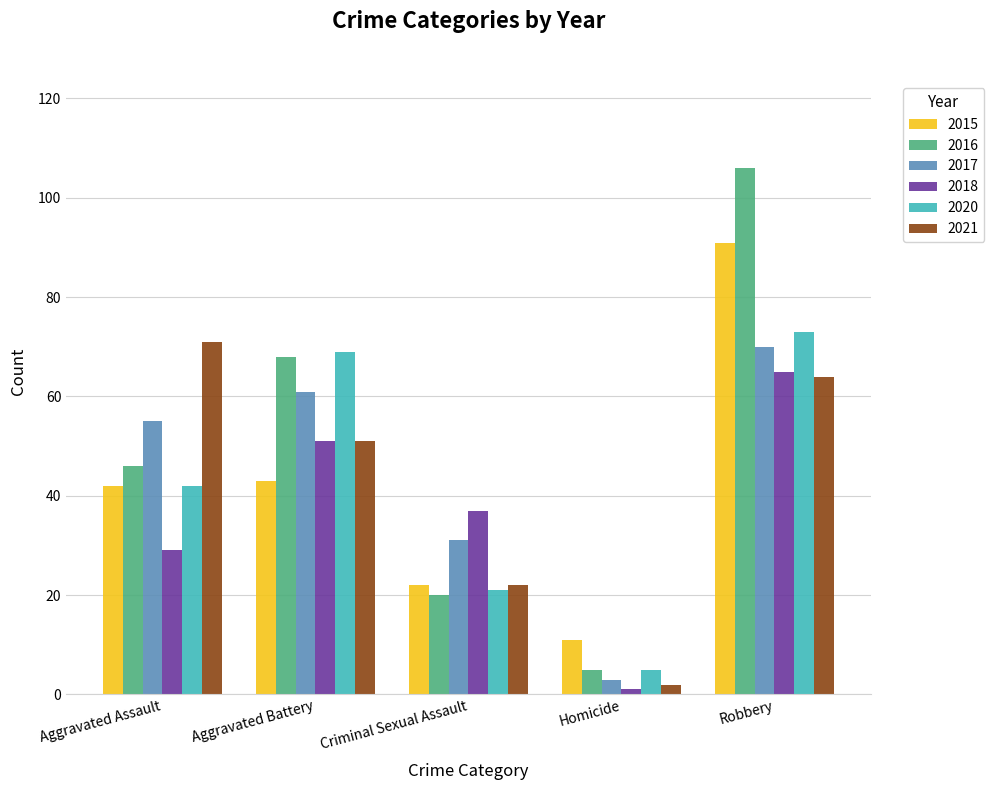

True or false: 2015 has a value of 22 at Criminal Sexual Assault.

True